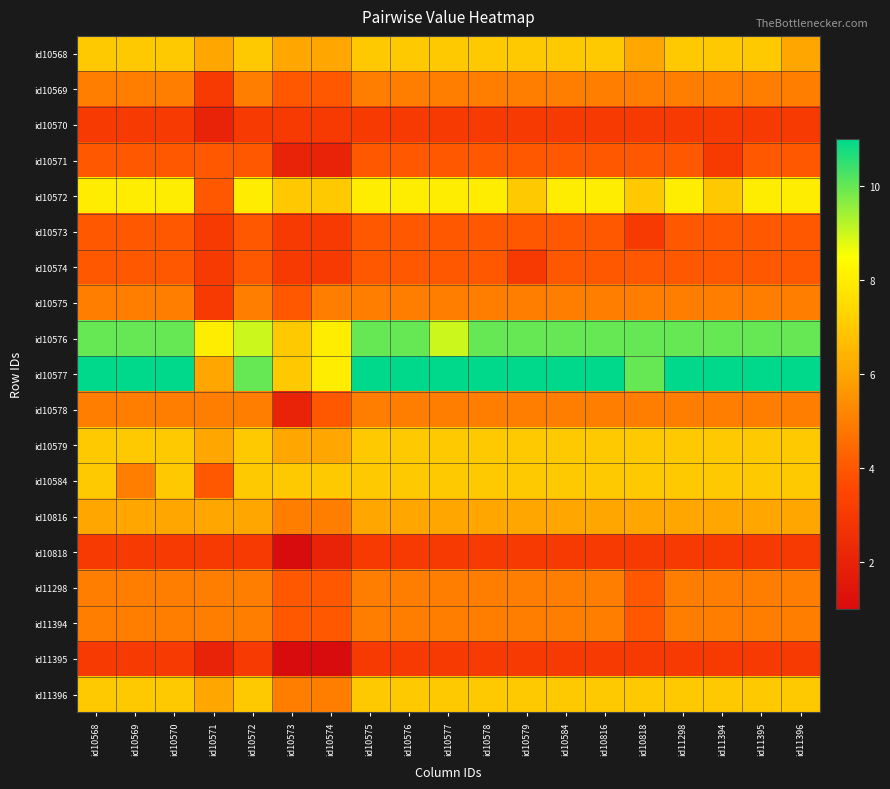

Which has a higher value, id10574 or id11395?

id11395